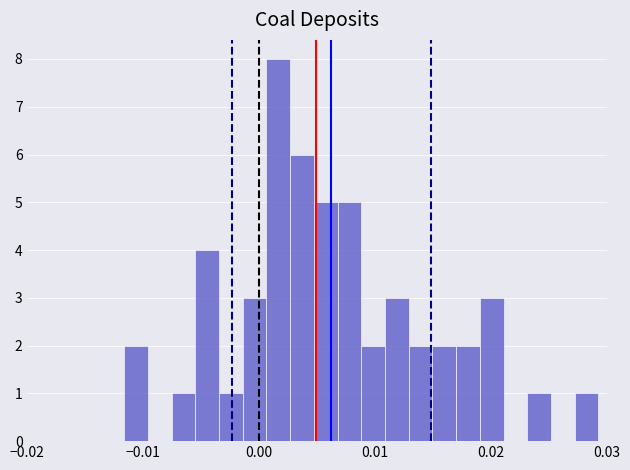

Around what value on the x-axis is the tallest bar? Give the approximate position of its centre, as read against the axis.

0.002